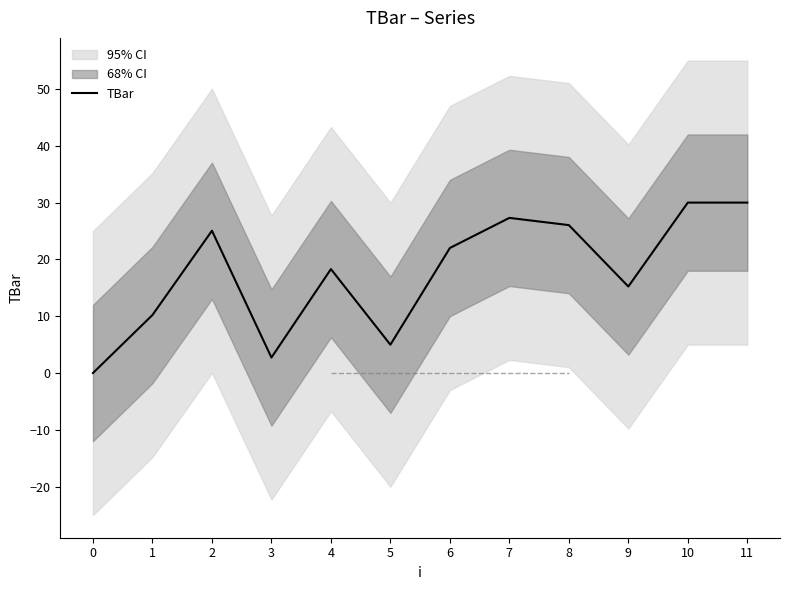

Where is the first local minimum?

3